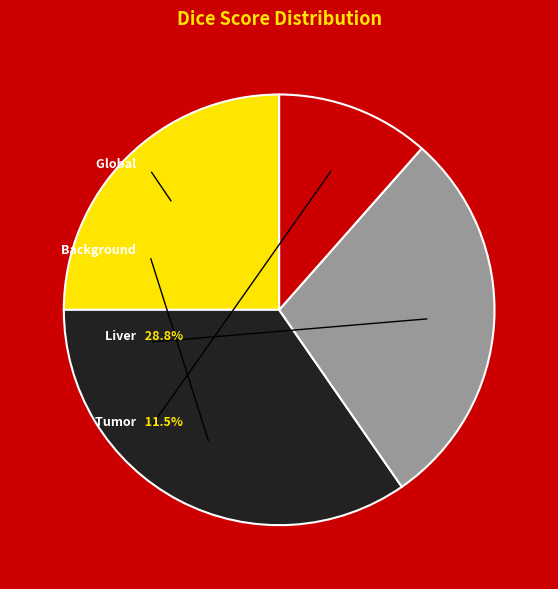

The dice score liver slice represents 29% of the pie. True or false?

True